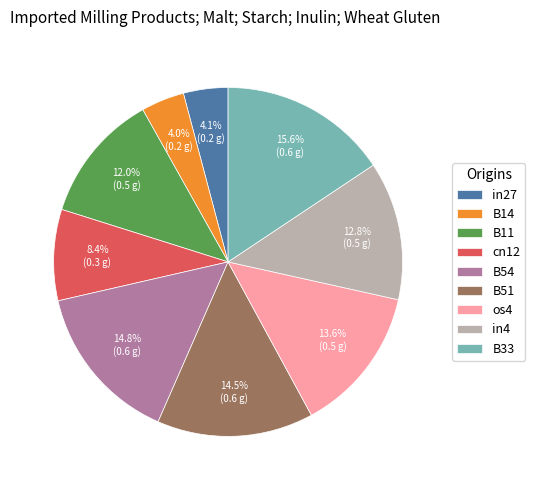

What percentage is the os4 slice, to the nearest percent?

14%